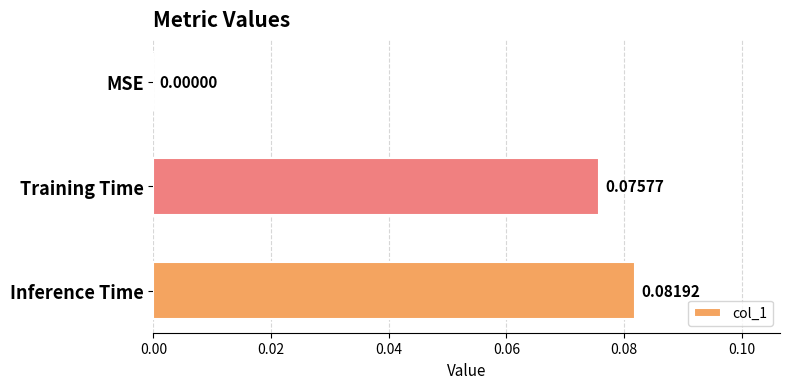

What is the change in value from MSE to Inference Time?

+0.1